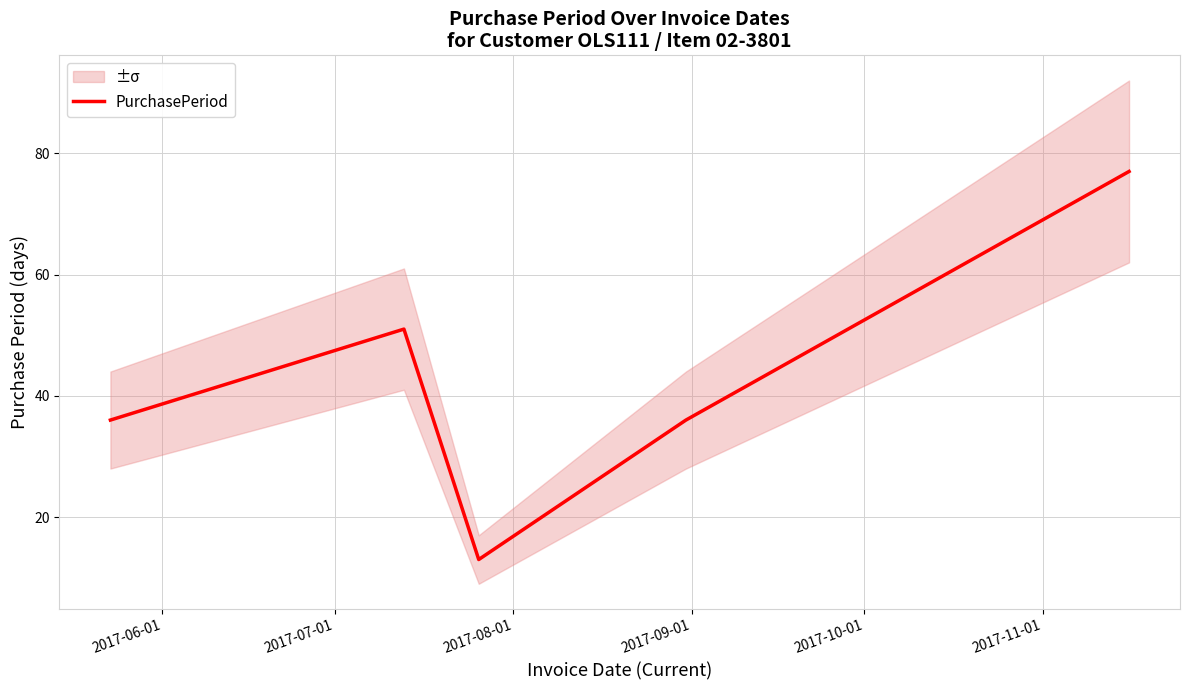

What is the maximum value shown in the chart?

77